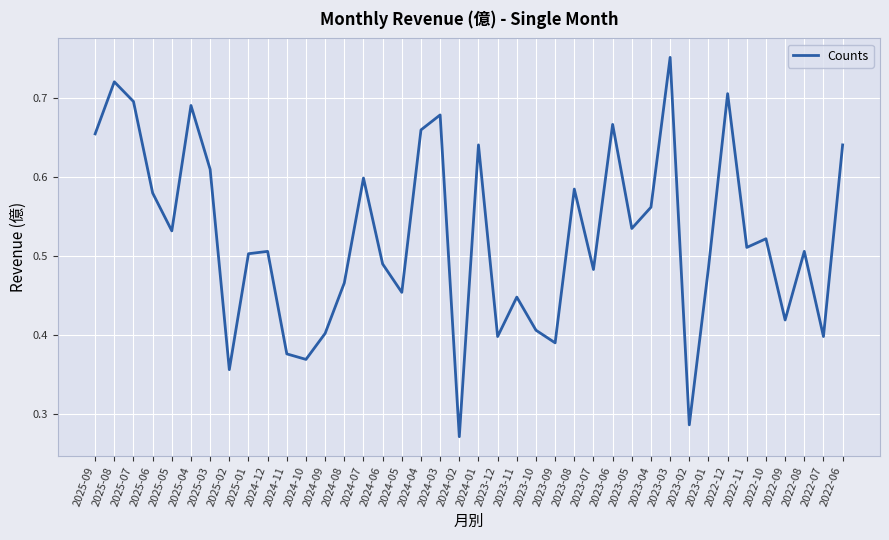

At which category does the data reach its first local valley?

2025-05